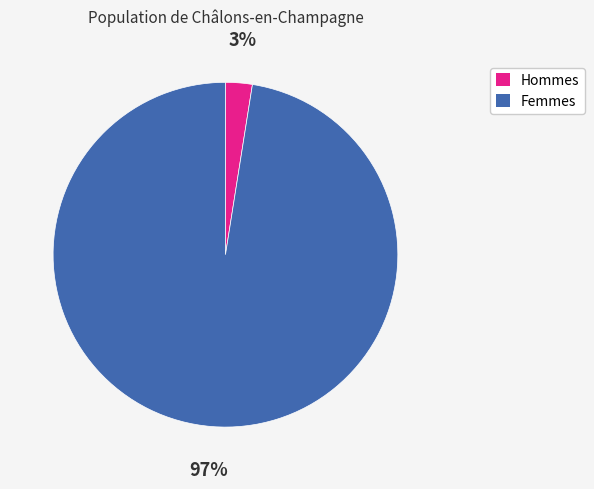

Which has a higher value, Femmes or Hommes?

Femmes